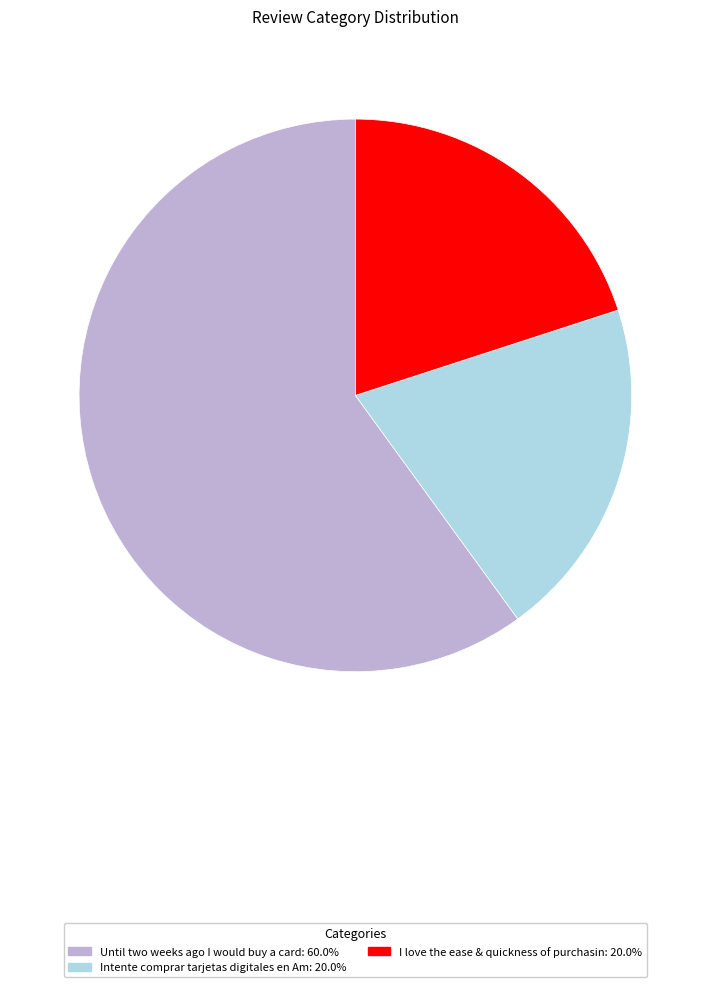

Is there any slice that represents more than half of the pie?

Yes